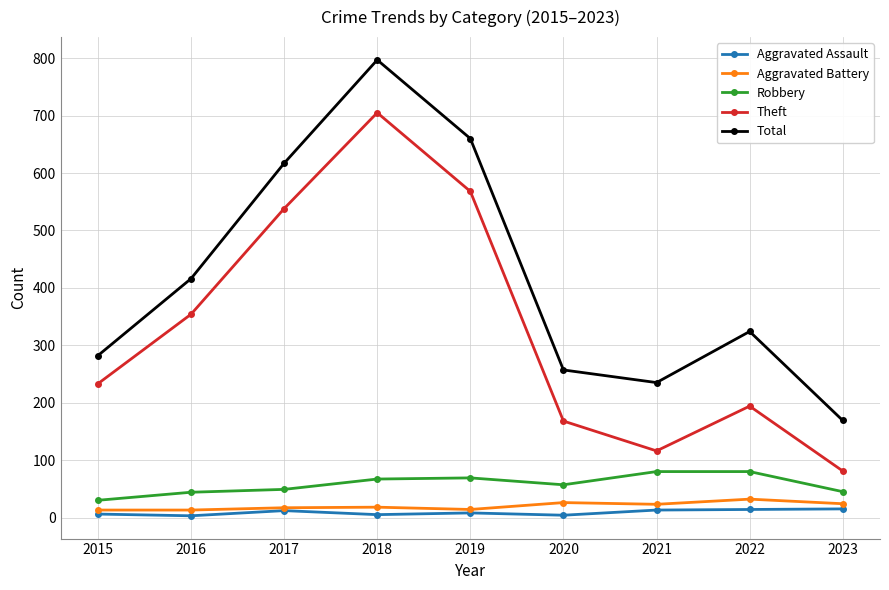

What is the sum of the Theft values at 2015 and 2020?

401